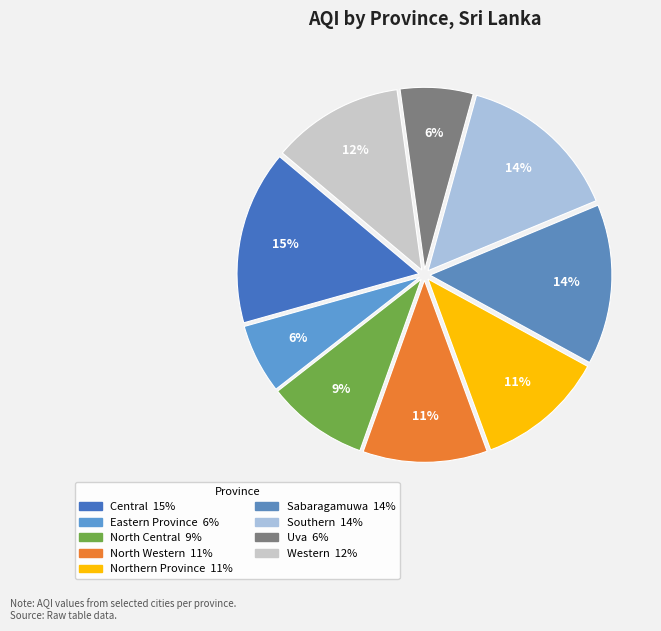

What percentage do Northern Province and North Western together represent?

22.5%